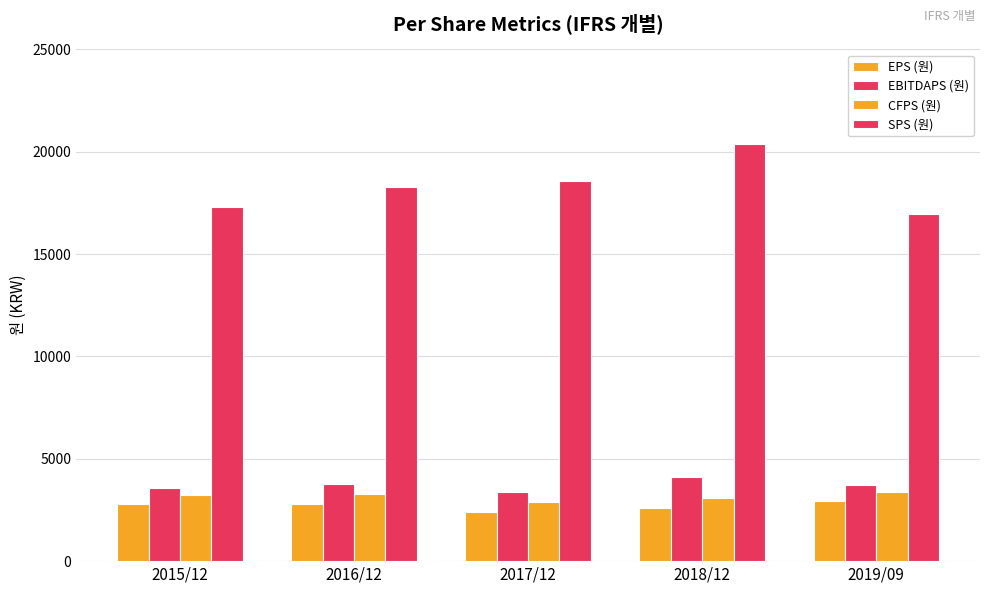

How many data points does each series have?

5